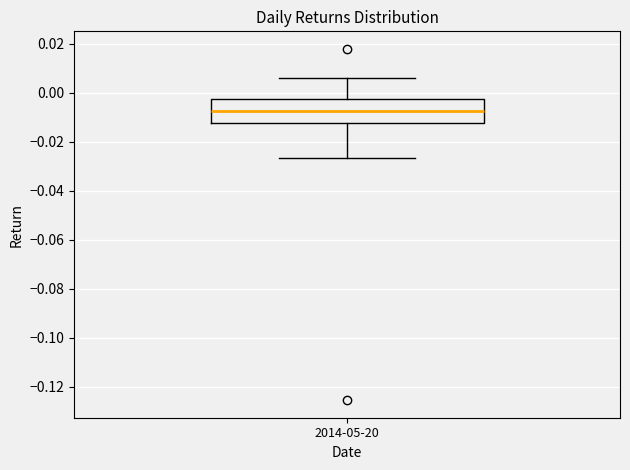

Transcribe this box plot: give where the median line is, the range the box spans, and where the two whiskers end, as read against the y-axis. The values are not printed on the chart, so give them approximately, as read against the axis.

median -0.008, box -0.012 to -0.002, whiskers -0.026 to 0.006